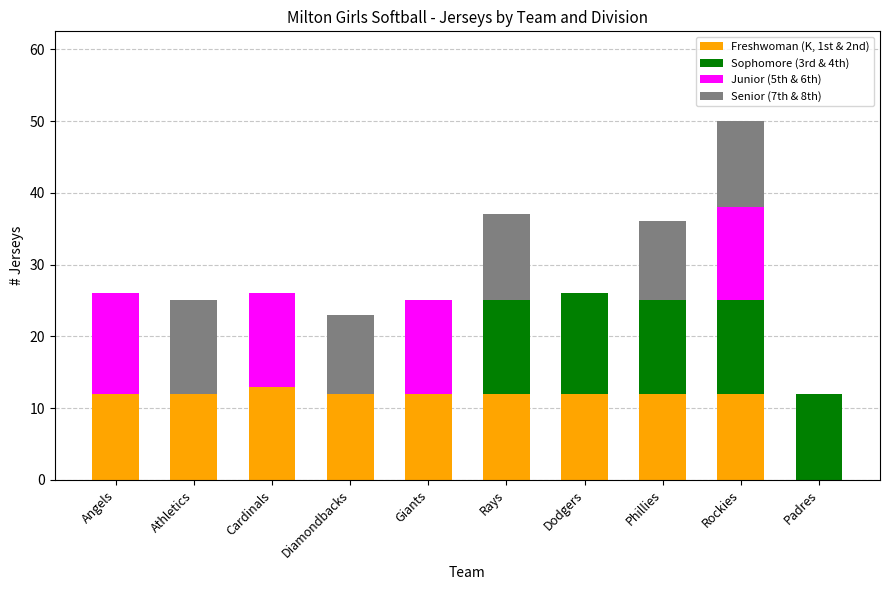

What is the maximum value for Freshwoman (K, 1st & 2nd)?

13